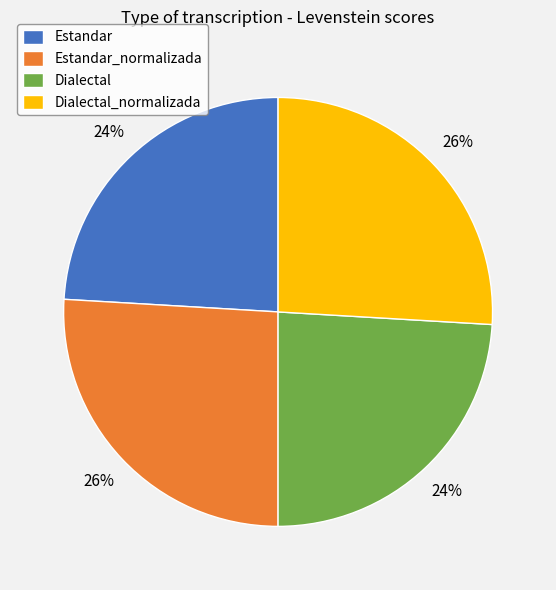

Is it true that Dialectal_normalizada is 33% of the pie?

False